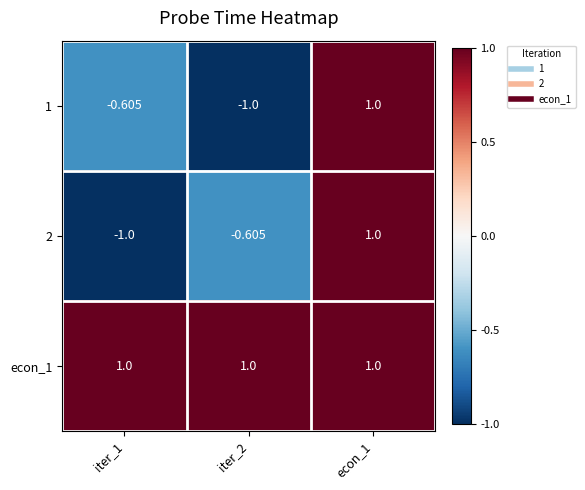

Is the value of econ_1 at iter_2 greater than the value of 1 at iter_2?

Yes